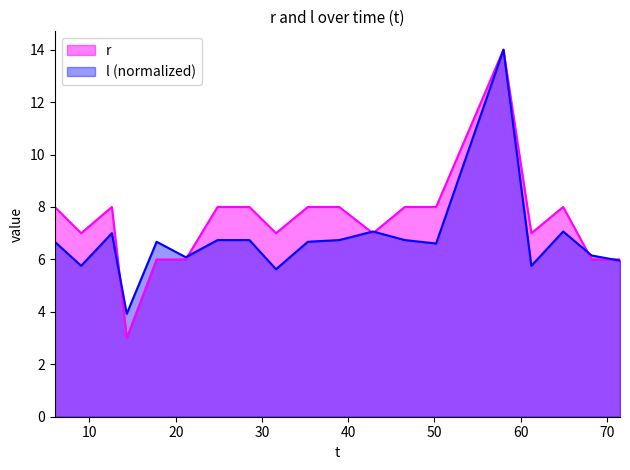

What is the maximum value for r?

14.0